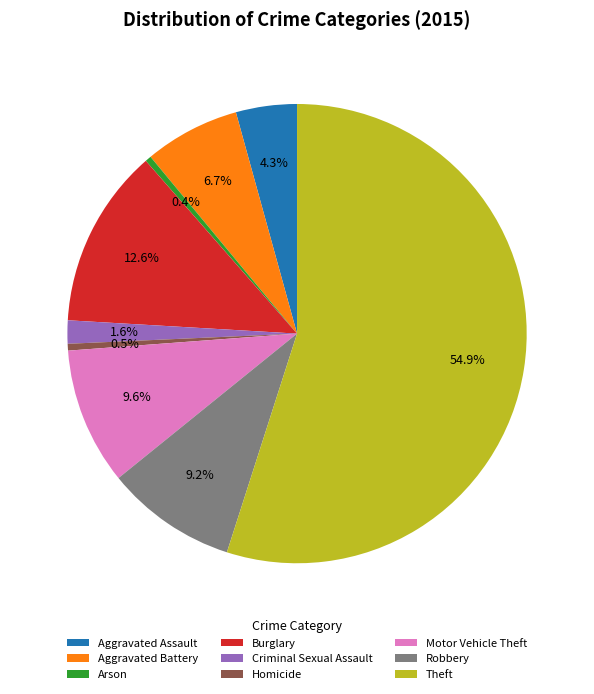

To the nearest percent, what percentage of the pie is Burglary?

13%